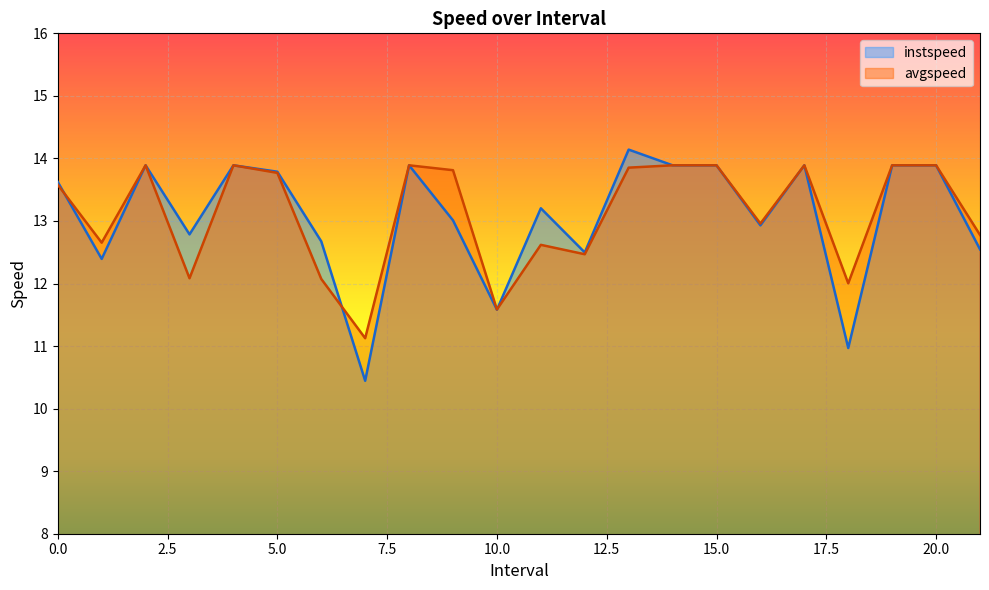

List the labels in order of avgspeed value, smallest first.

7.0, 10.0, 18.0, 6.0, 3.0, 12.0, 11.0, 1.0, 21.0, 16.0, 0.0, 5.0, 9.0, 13.0, 2.0, 4.0, 8.0, 14.0, 15.0, 17.0, 19.0, 20.0